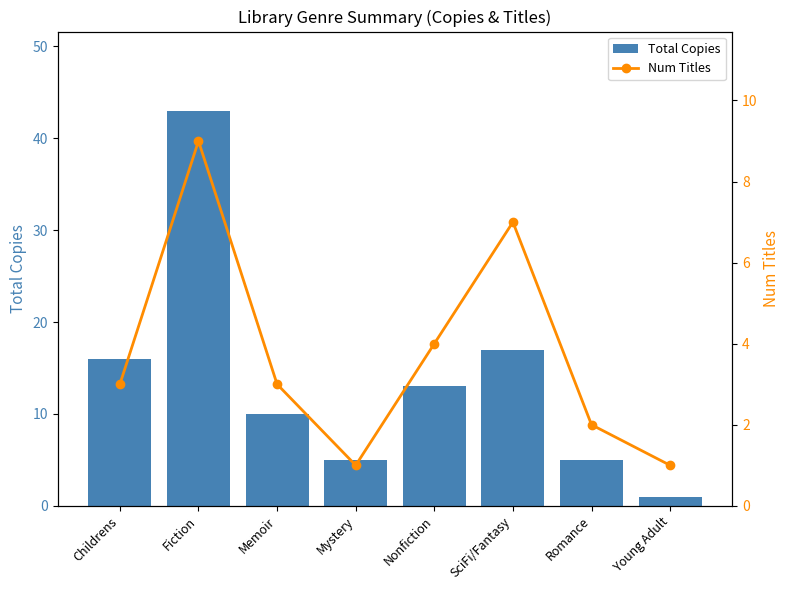

Where does the Total Copies series first go above 13?

Childrens